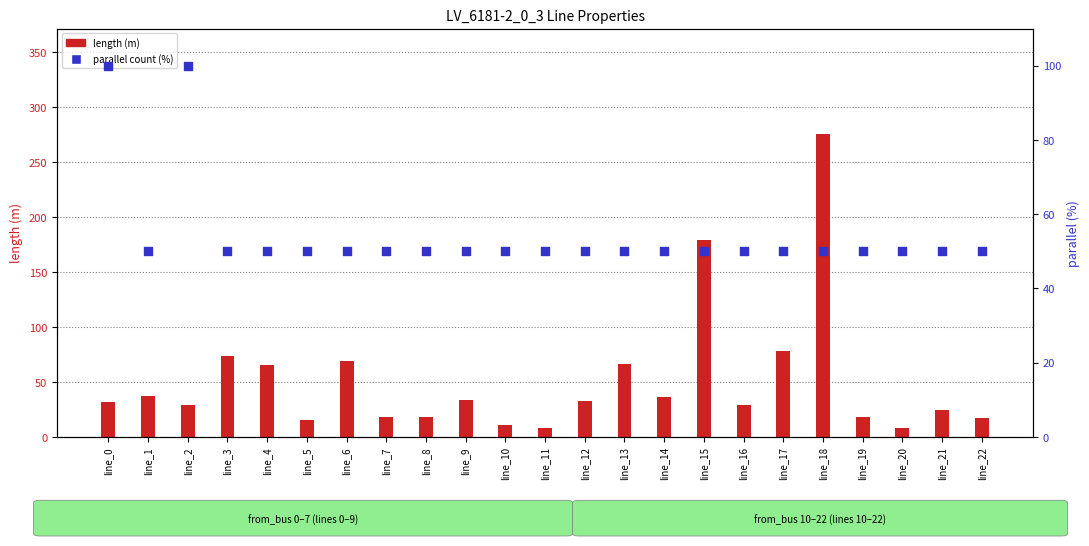

Is the value of length (m) at line_10 greater than the value of parallel count (%) at line_15?

No